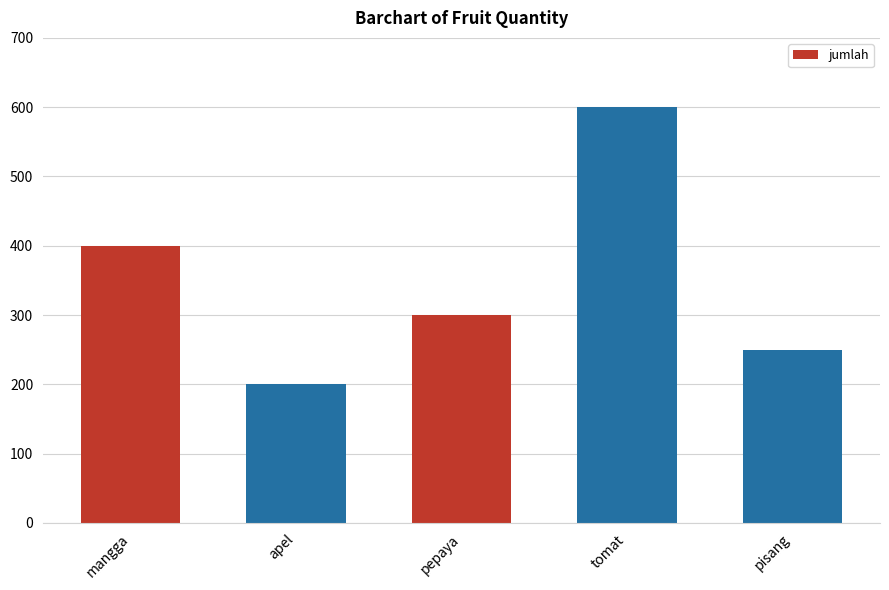

What is the difference between the maximum and minimum values?

400